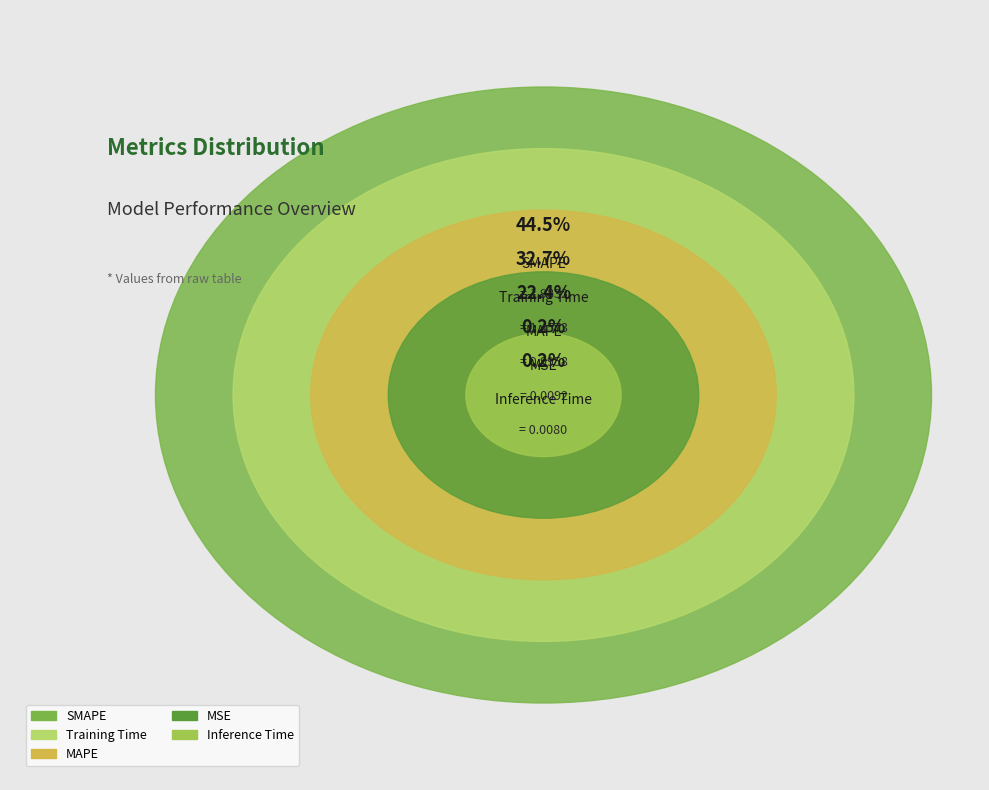

How many slices are in this pie chart?

5